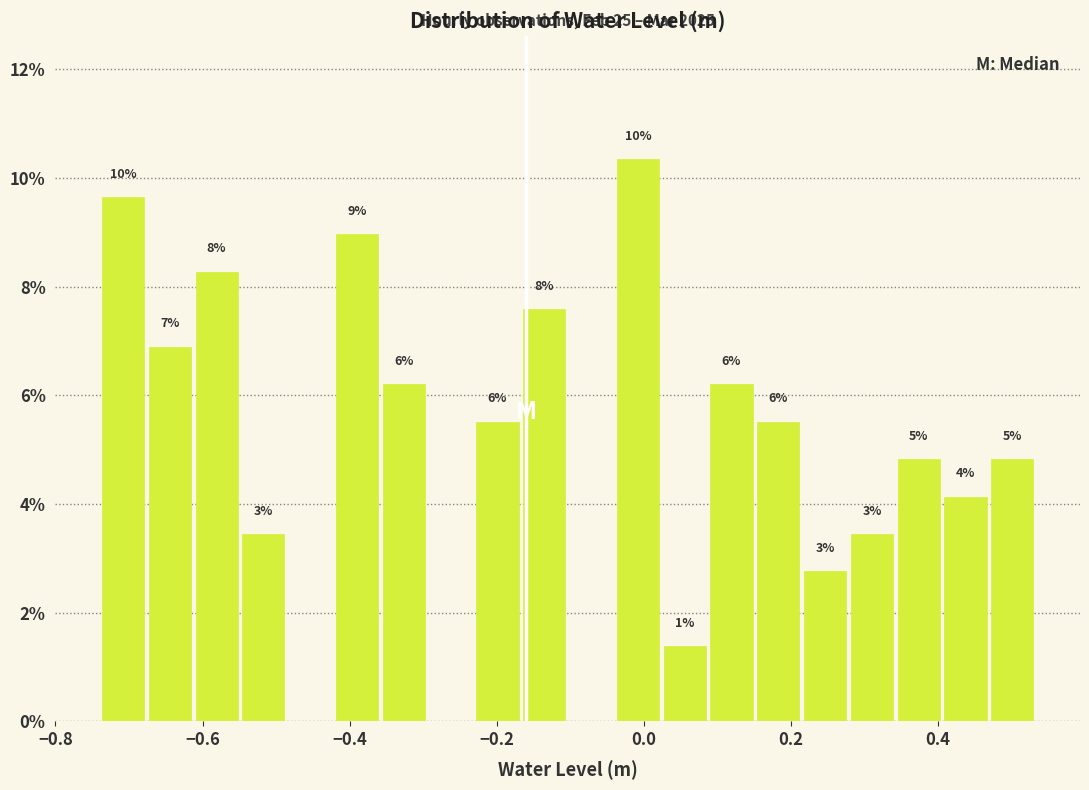

Around what value on the x-axis is the tallest bar? Give the approximate position of its centre, as read against the axis.

0.00